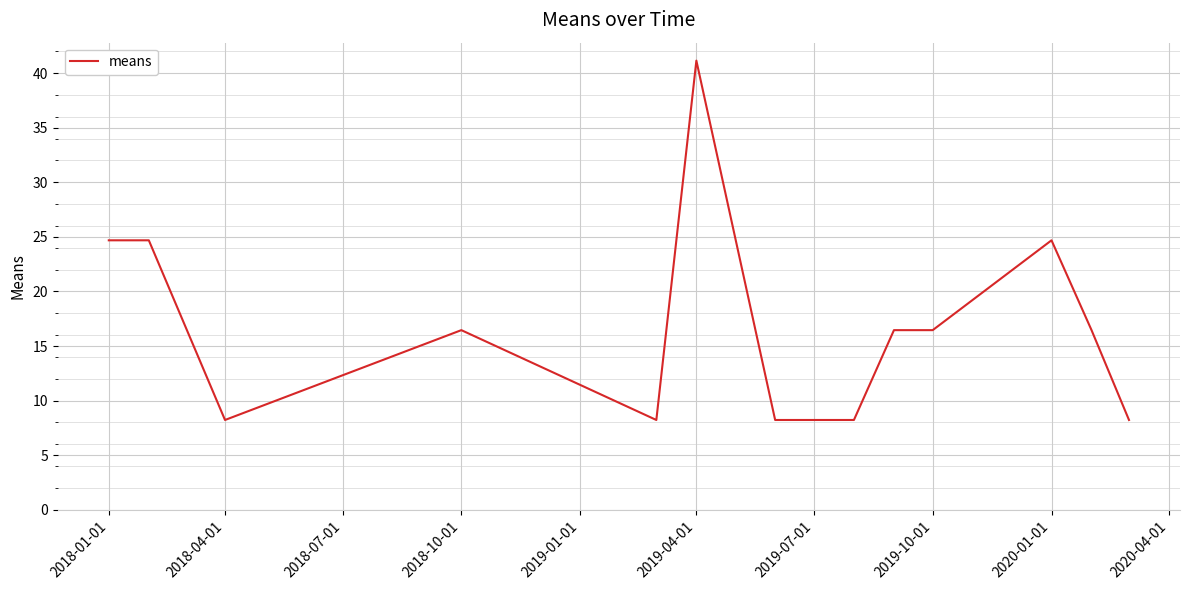

What is the minimum value shown in the chart?

8.2